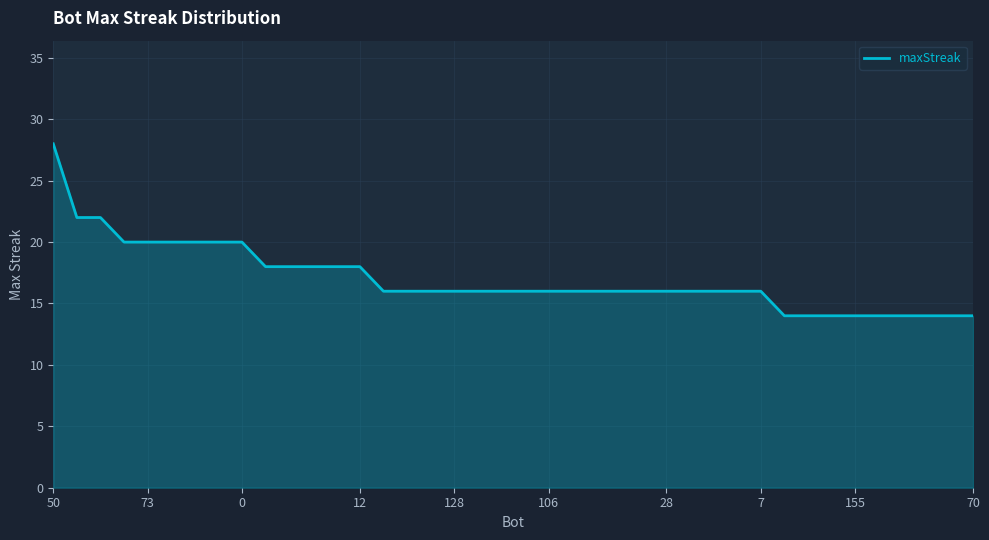

What is the maximum value shown in the chart?

28